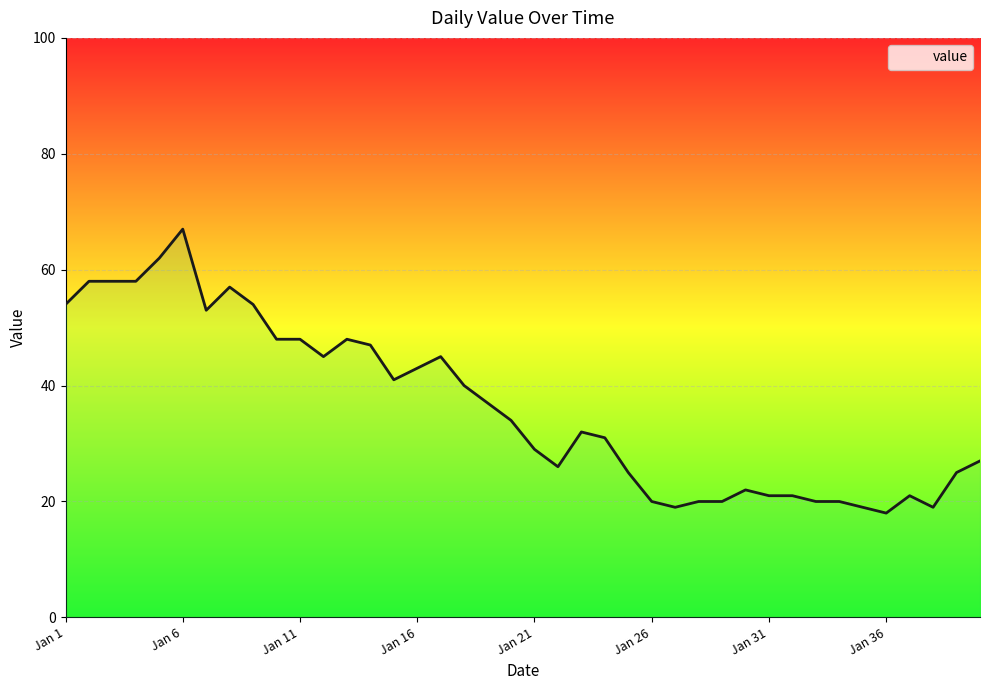

The chart shows a value of 93 at Jan 6. True or false?

False